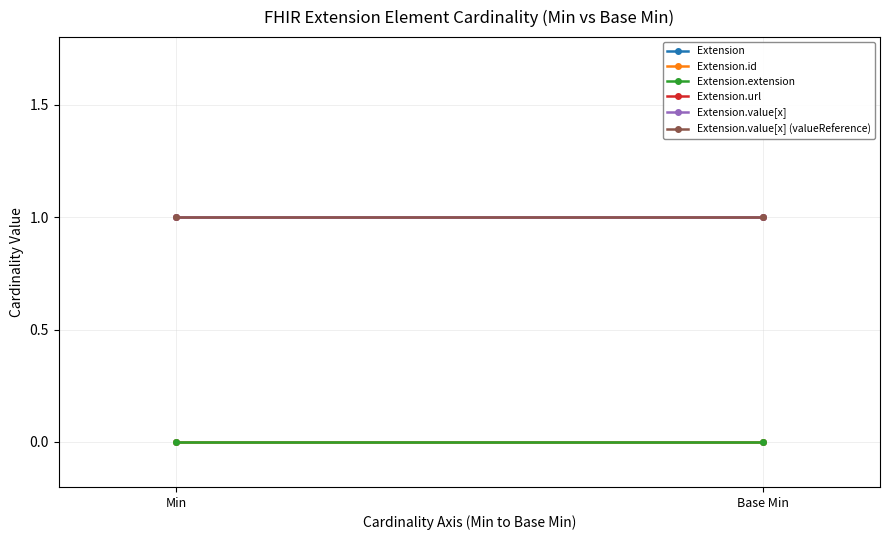

Which category has the lowest value in the Extension series?

Min